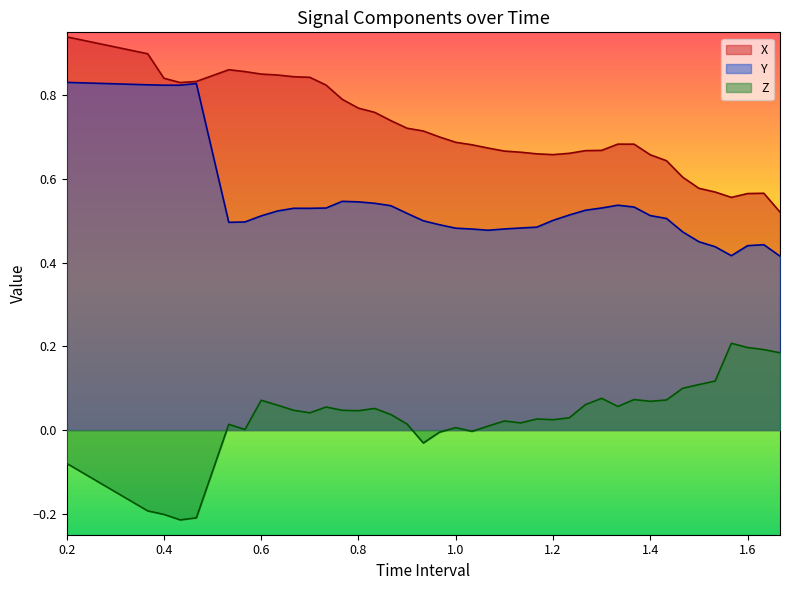

What is the greatest value displayed?

0.9